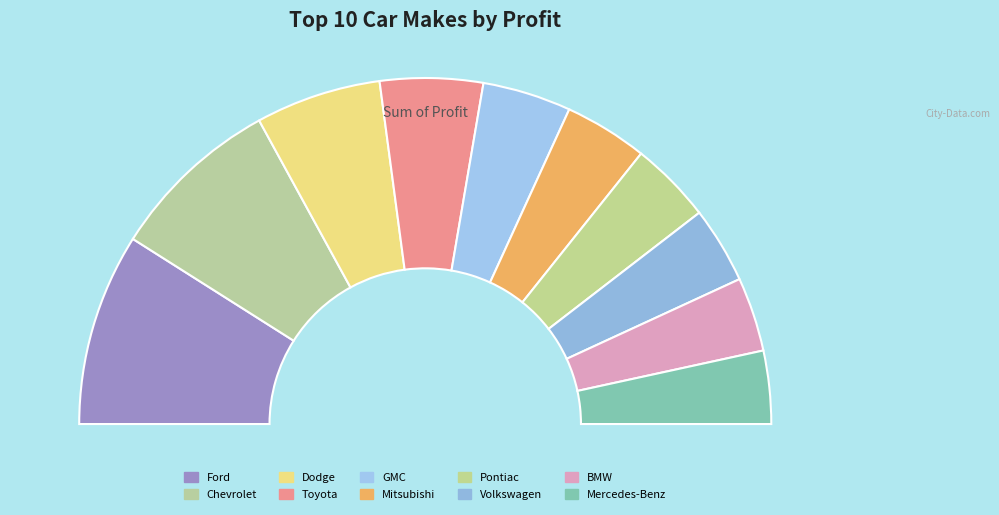

To the nearest percent, what percentage of the pie is BMW?

7%